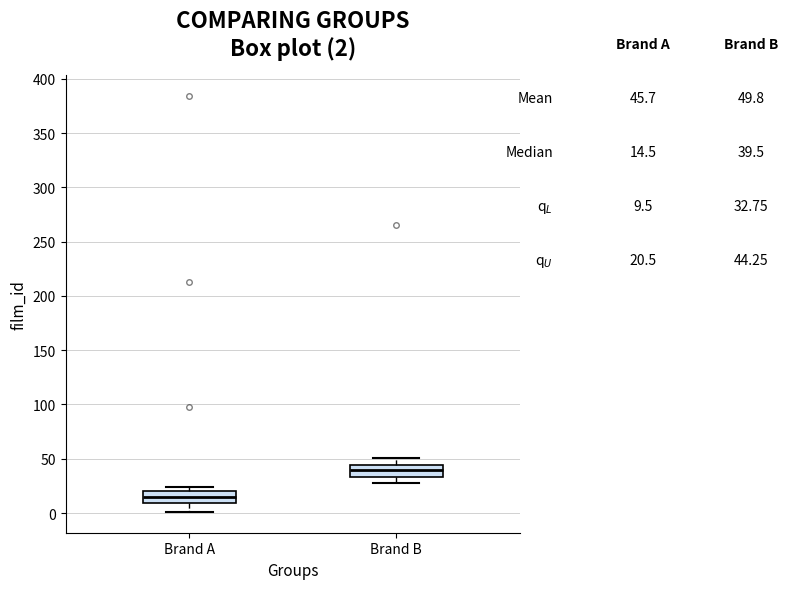

Which box has the lowest median line?

Brand A